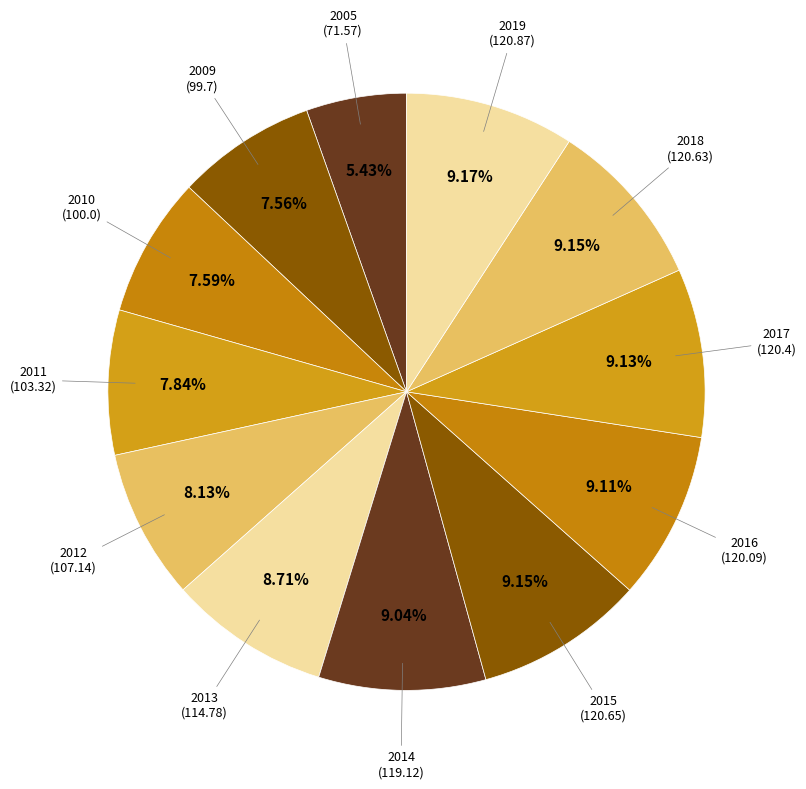

To the nearest percent, what is the difference between the largest and smallest slice percentages?

4%